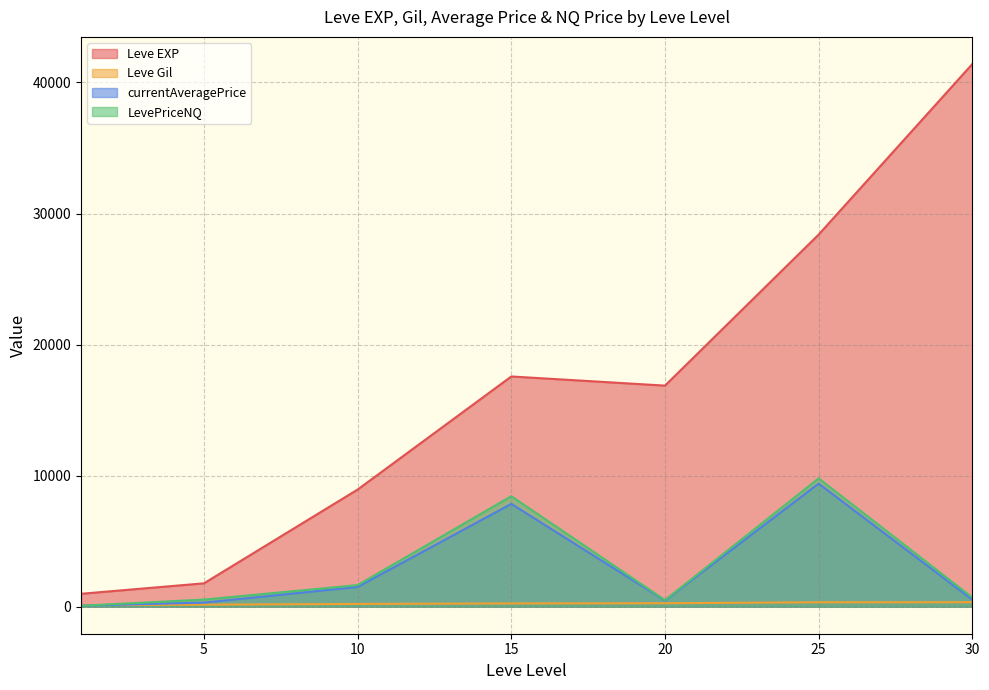

True or false: LevePriceNQ and Leve EXP cross at least once.

False